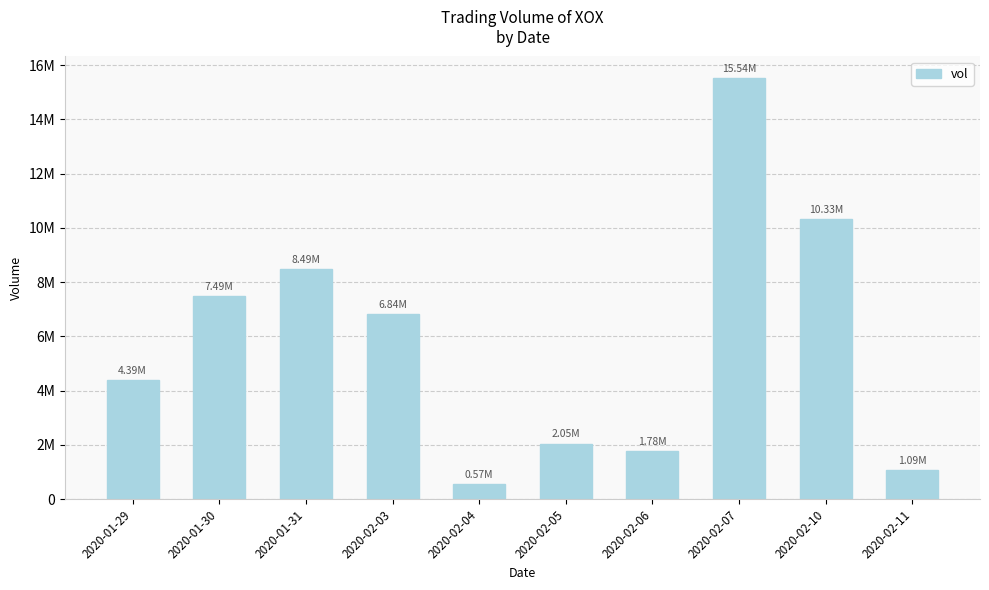

Where is the data nearest to the value 8054300?

2020-01-31